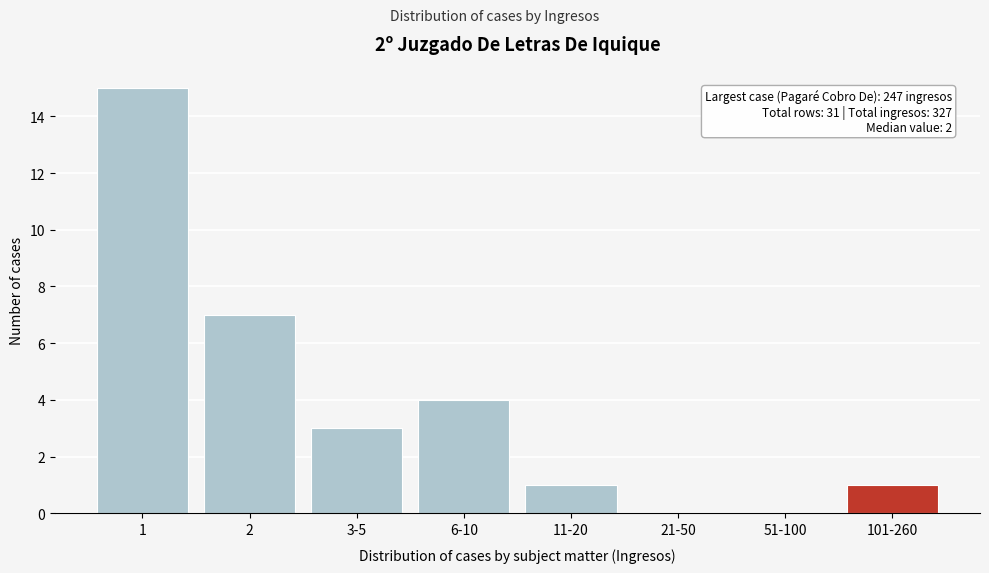

Reading right to left, transcribe all the data shown in this chart.

101-260=1	51-100=0	21-50=0	11-20=1	6-10=4	3-5=3	2=7	1=15